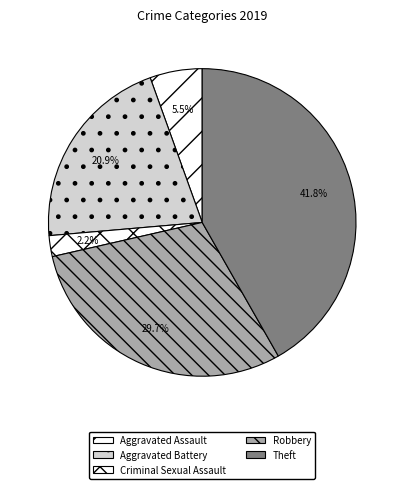

Rank the categories by value from lowest to highest.

Criminal Sexual Assault, Aggravated Assault, Aggravated Battery, Robbery, Theft